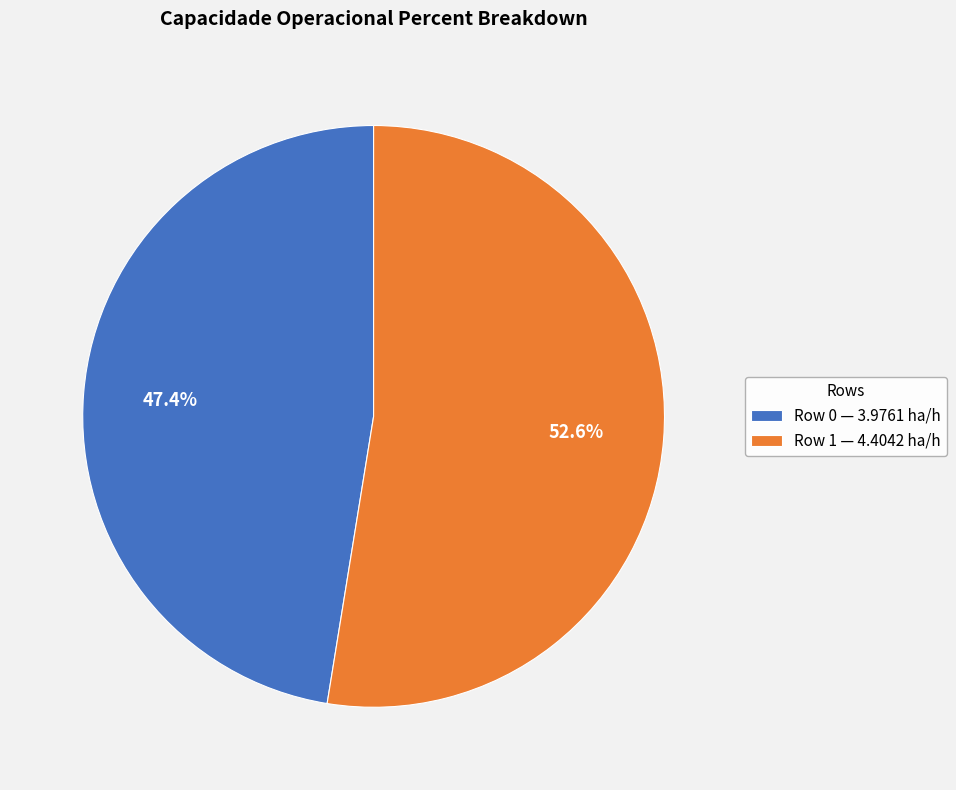

Which has a higher value, Row 1 — 4.4042 ha/h or Row 0 — 3.9761 ha/h?

Row 1 — 4.4042 ha/h